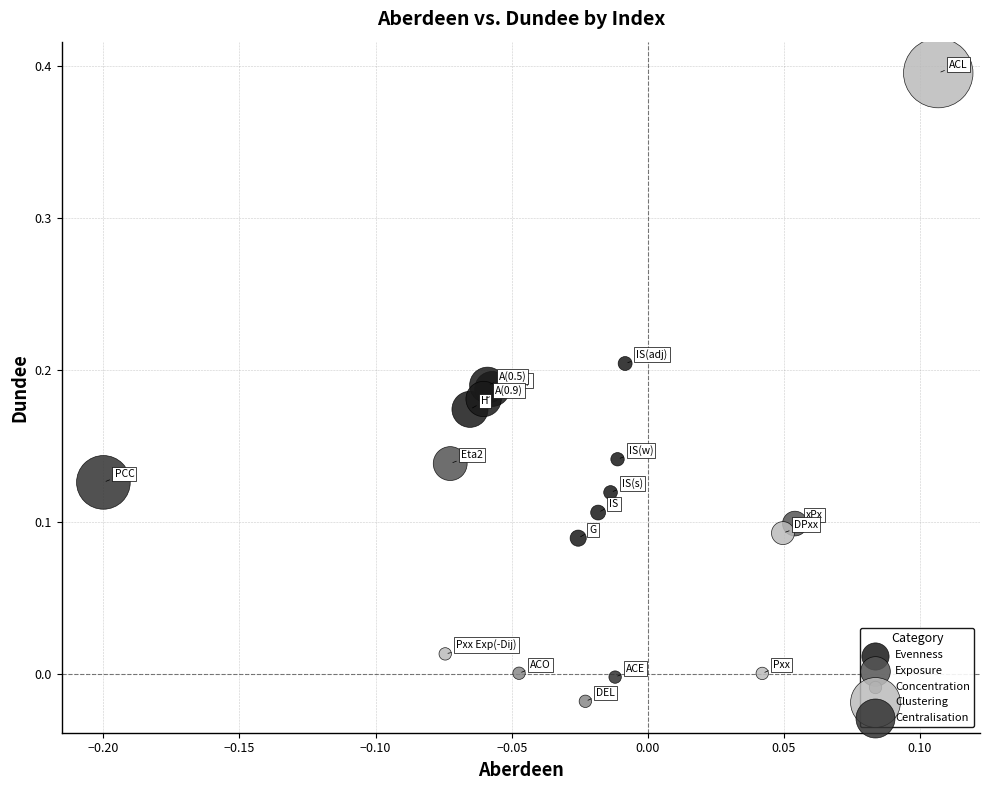

What are all the series names shown in the legend?

Evenness, Exposure, Concentration, Clustering, Centralisation